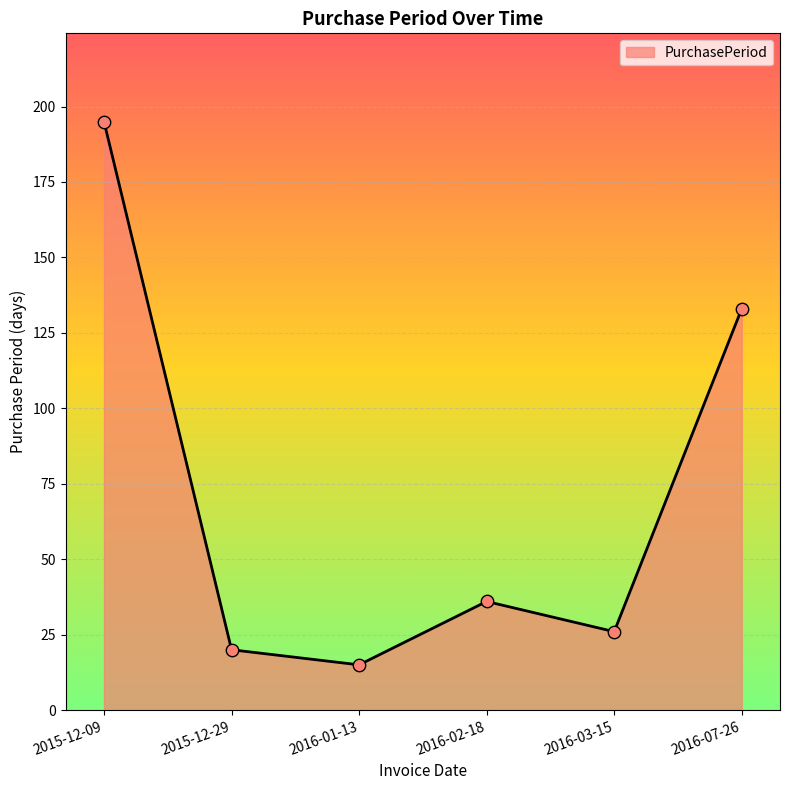

What is the ratio of the value at 2016-02-18 to the value at 2015-12-09?

0.2